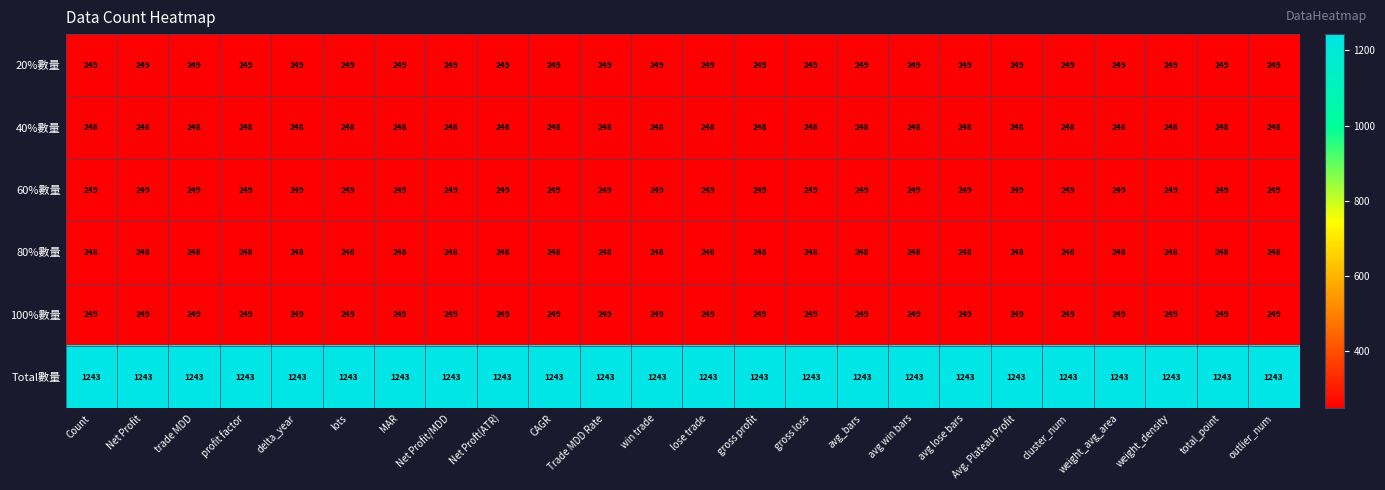

What is the total value across all series at avg lose bars?

2486